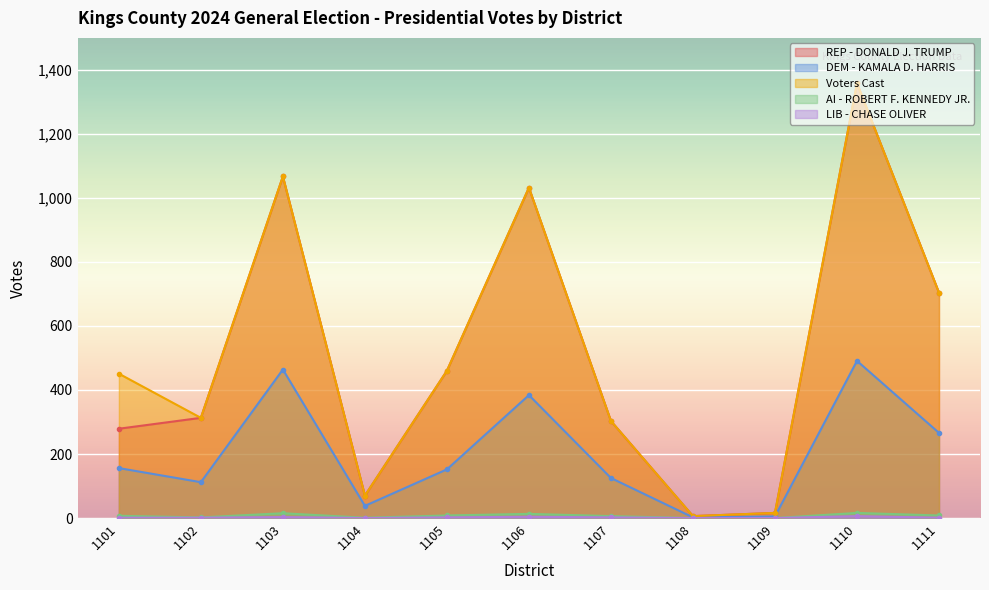

What are all the series names shown in the legend?

REP - DONALD J. TRUMP, DEM - KAMALA D. HARRIS, Voters Cast, AI - ROBERT F. KENNEDY JR., LIB - CHASE OLIVER